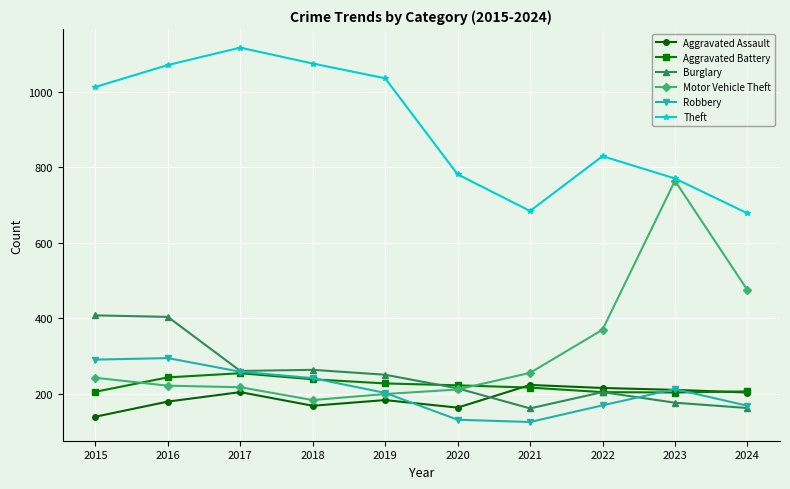

The Burglary series shows 72 at 2021. True or false?

False